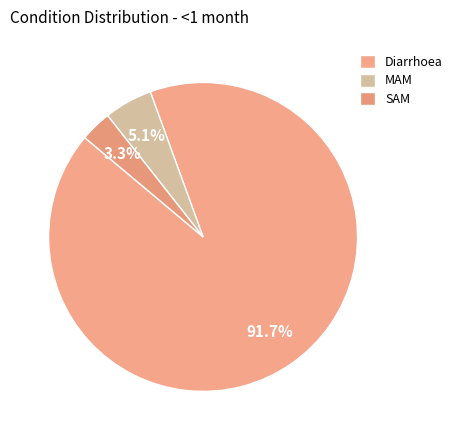

Which slice is the smallest?

SAM